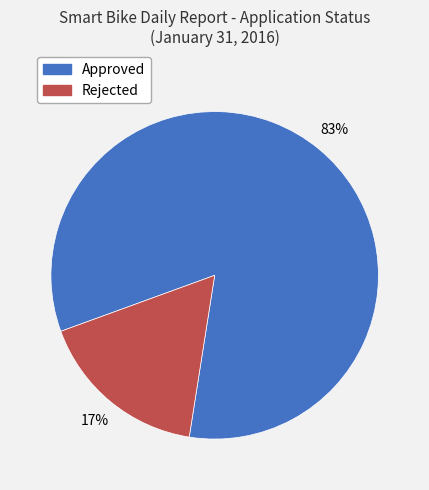

Which slice is the smallest?

Rejected